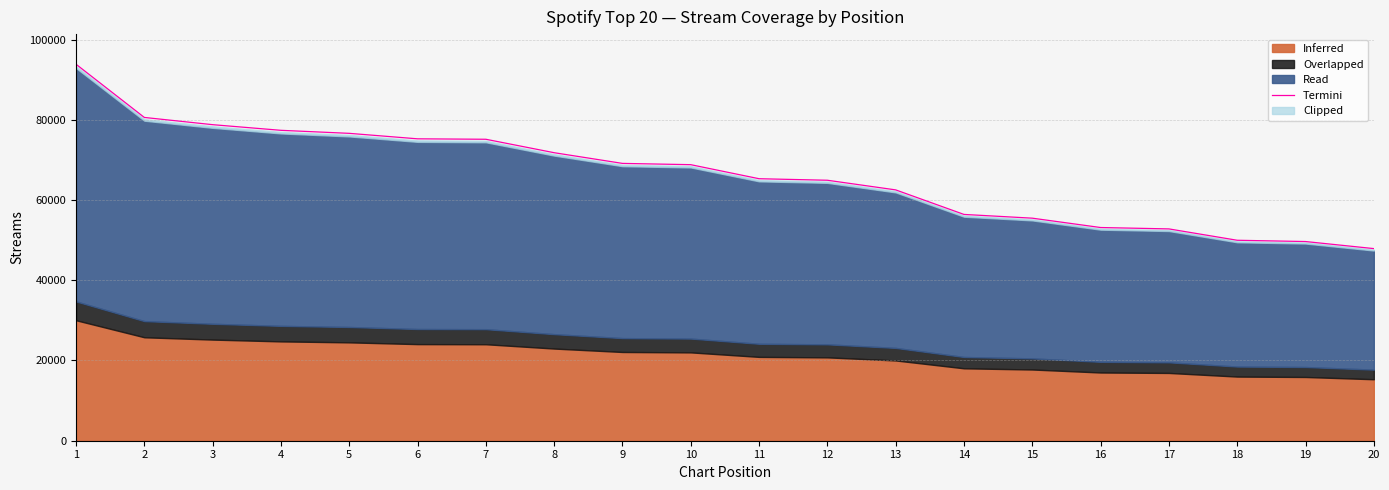

Does the chart have visible grid lines?

Yes